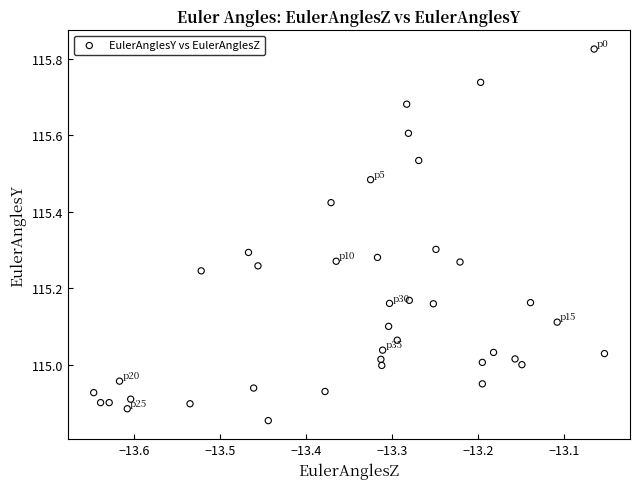

What is the range of X values (max minus min)?

0.6